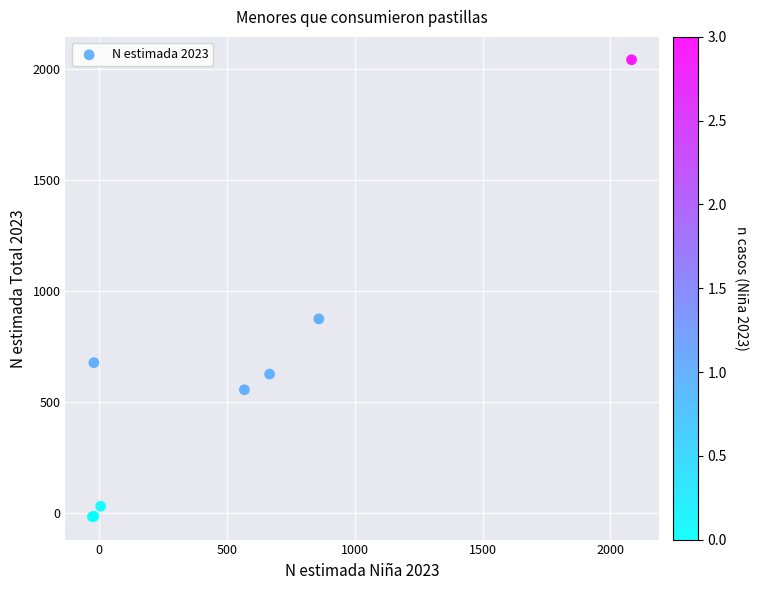

What Y value in the scatter plot is closest to 1011?

873.1